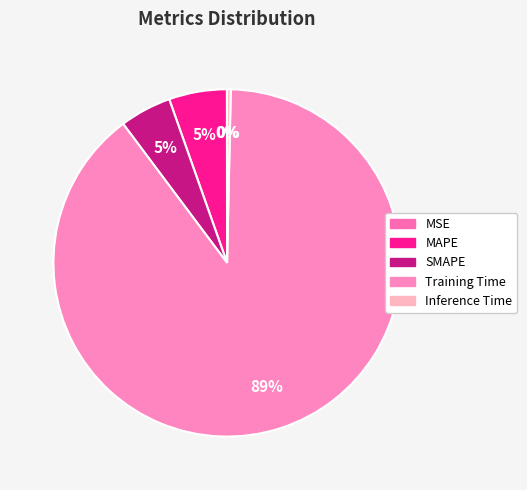

Does Training Time represent more than half of the total?

Yes